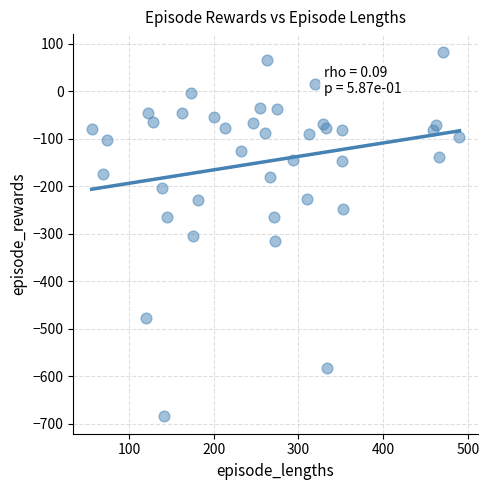

What is the range of X values (max minus min)?

434.0